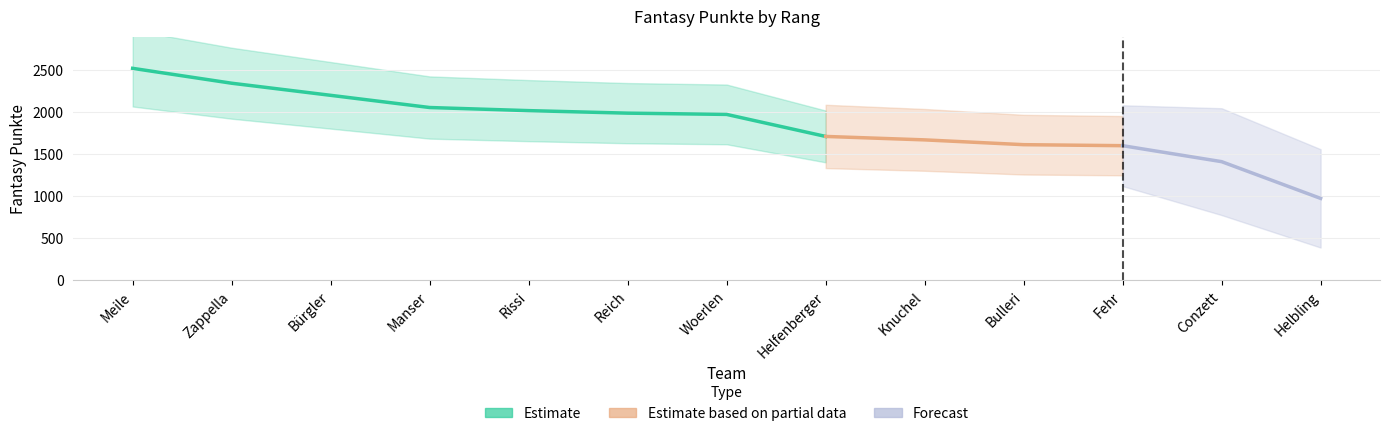

What is the label of the 10th point from the right?

Manser